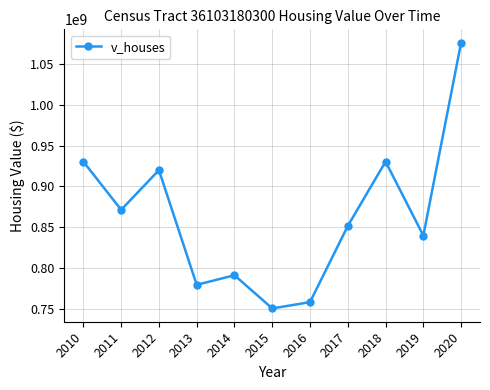

True or false: the data has more than 2 interior local peaks.

True